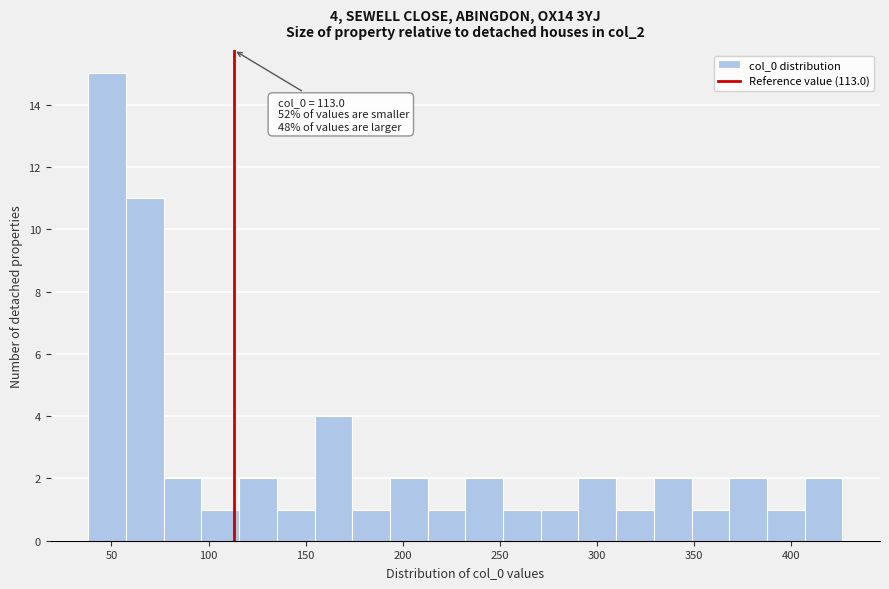

Read against the x-axis, roughly where is the centre of the tallest bar?

50